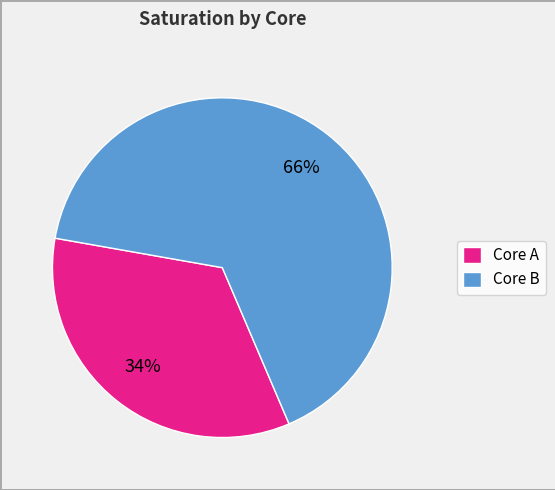

How many slices are in this pie chart?

2